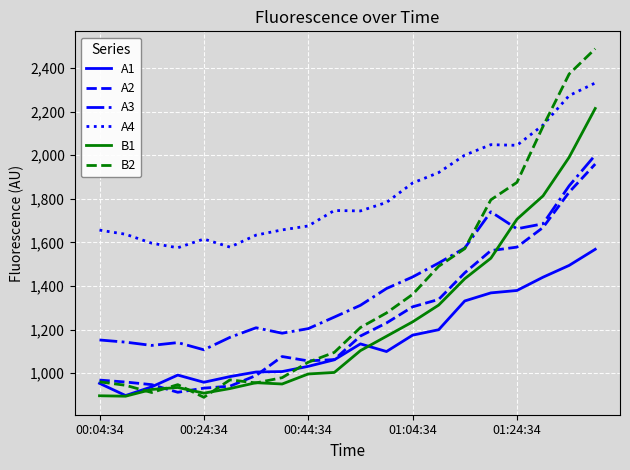

How many lines are shown in the chart?

6